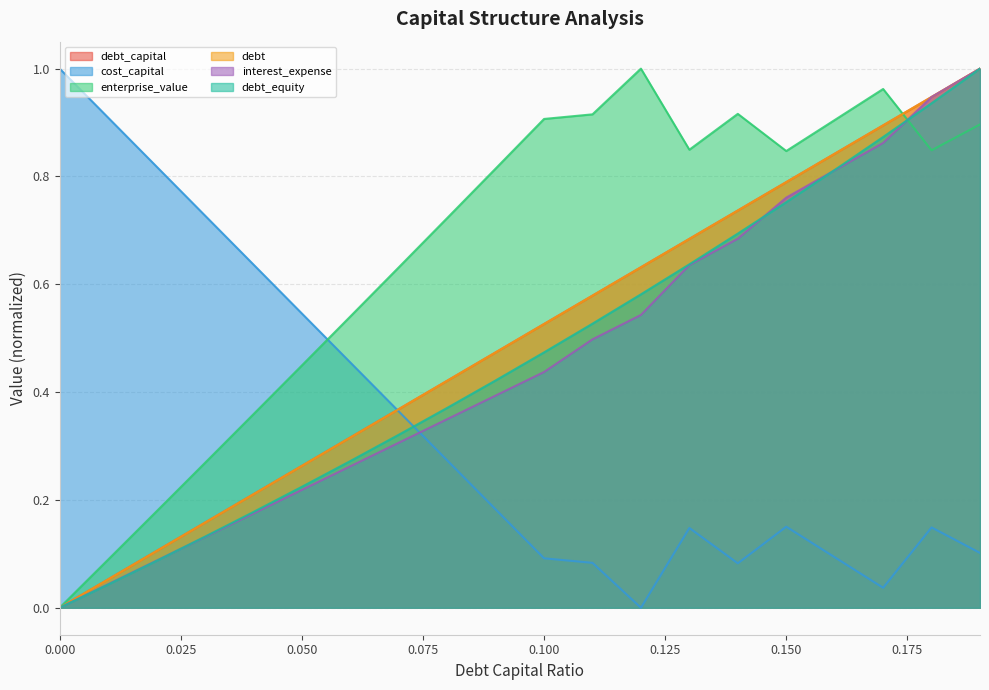

Is the value of debt at 0.13 greater than the value of enterprise_value at 0.19?

No